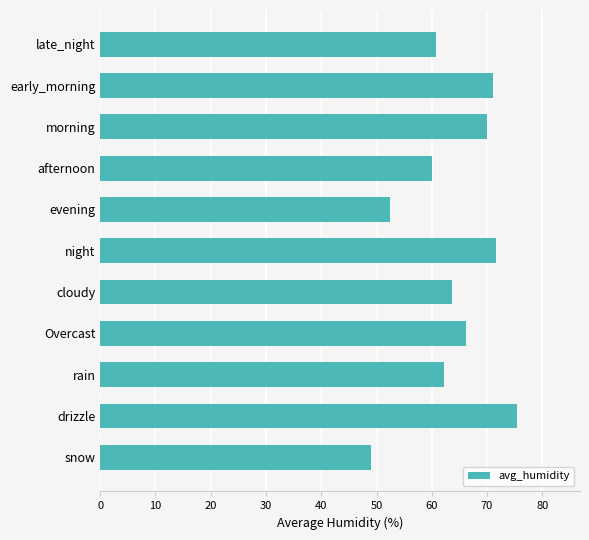

How many bars are there in total?

11